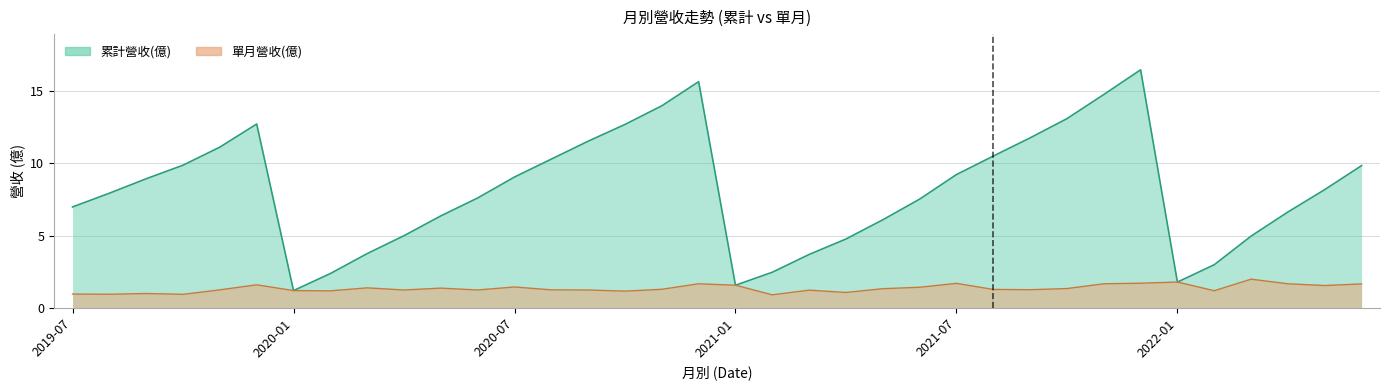

Which category has the lowest value across all series?

2021-02